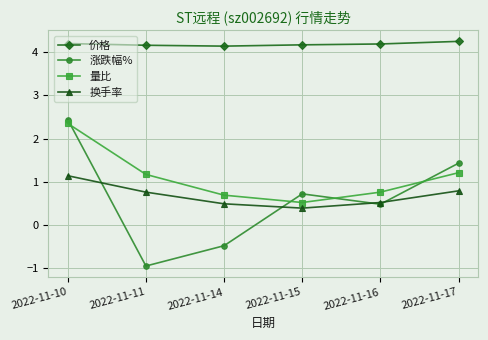

At which label does 量比 first exceed 1?

2022-11-10